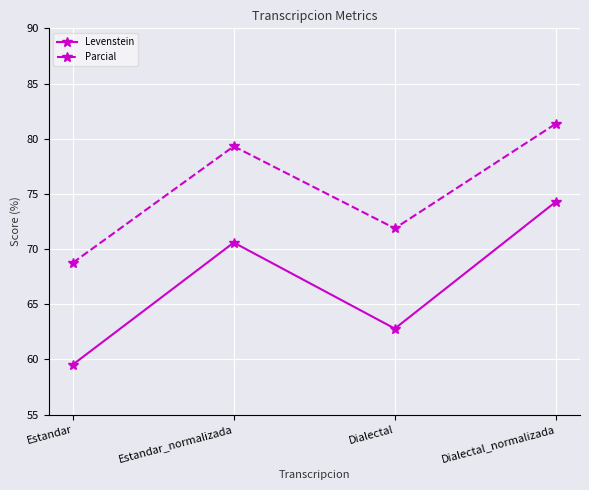

What is the value of the Parcial point at the 1st from the left?

68.8